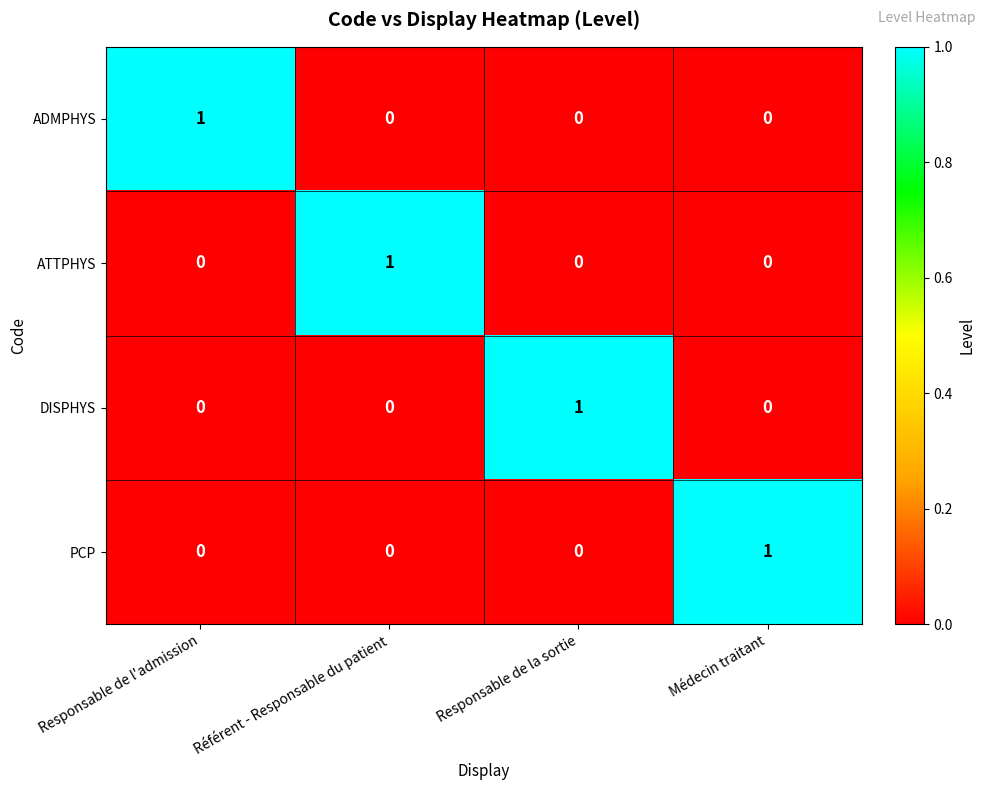

At how many categories does at least one series exceed 0?

4